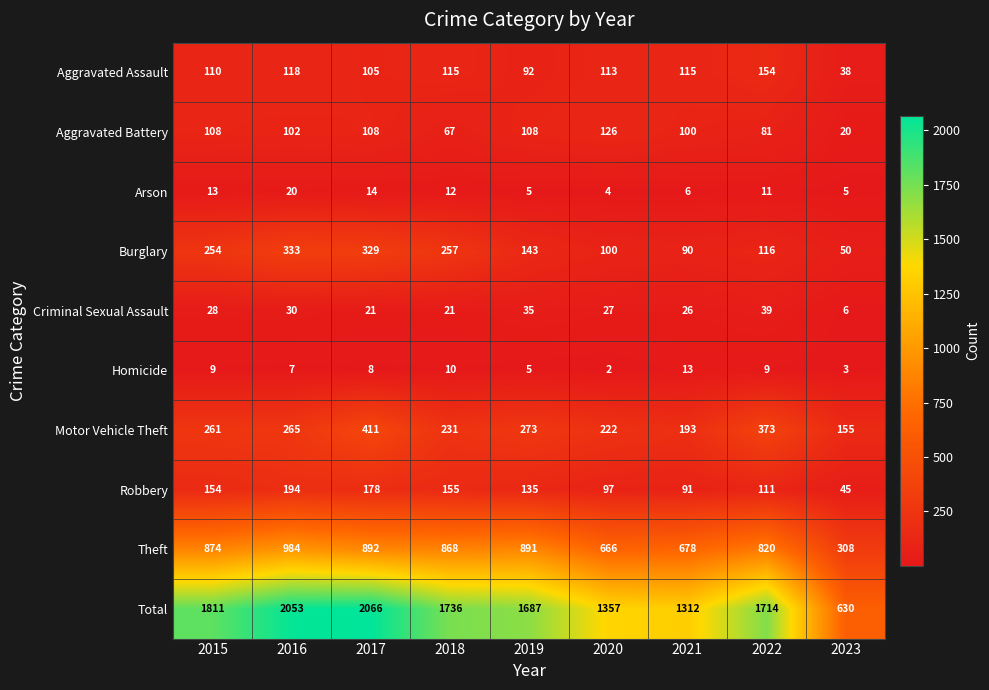

What is the average value of the Homicide series?

7